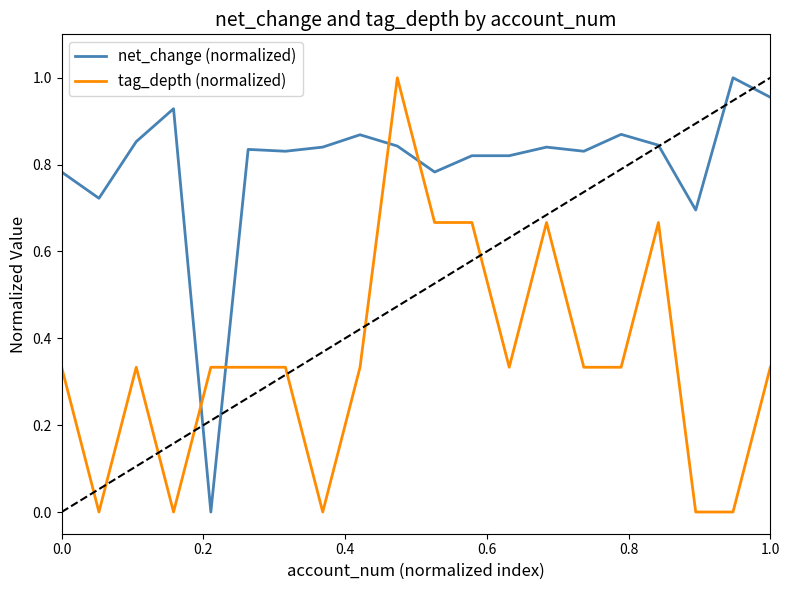

Which series has the largest total across all categories?

net_change (normalized)